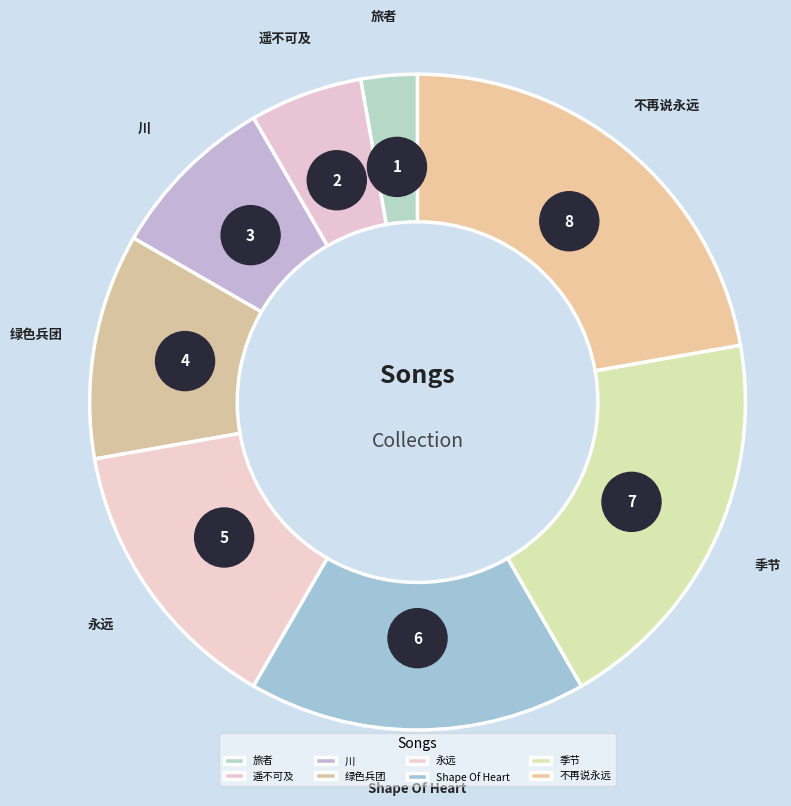

What portion of the pie excludes 遥不可及?

94.4%